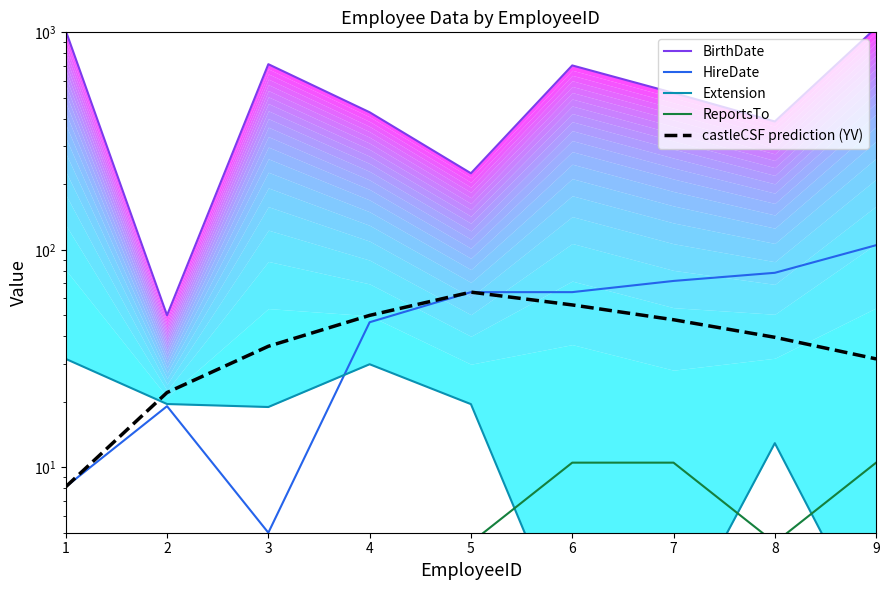

At which label is ReportsTo closest to 5?

1